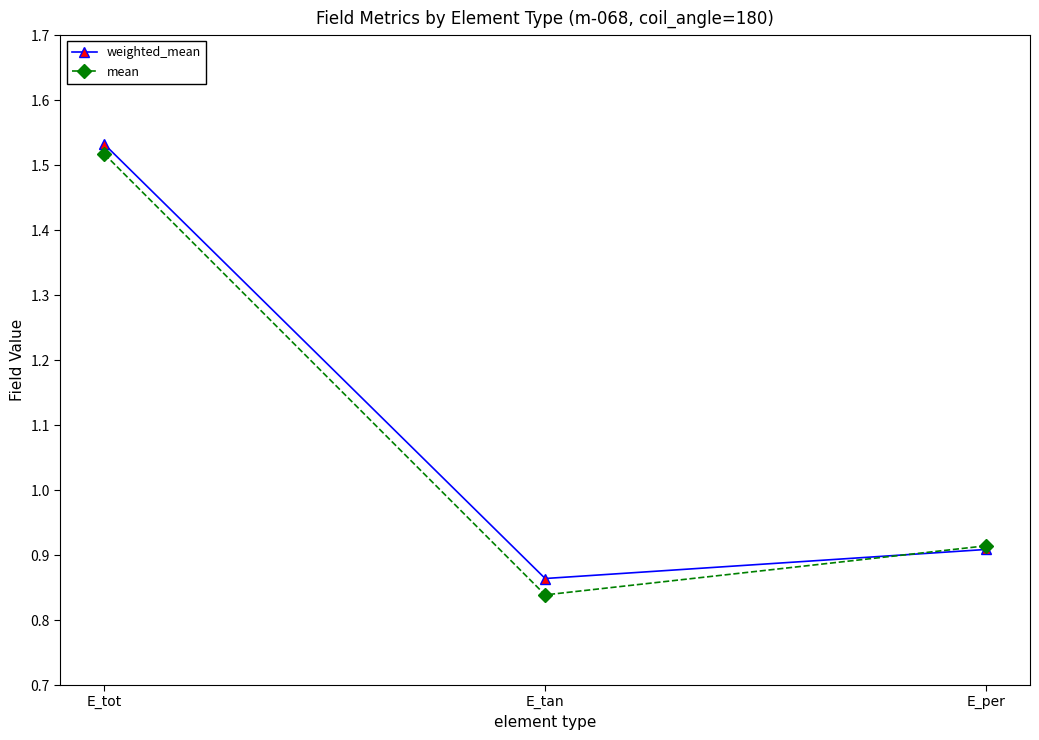

Does the chart have visible grid lines?

No